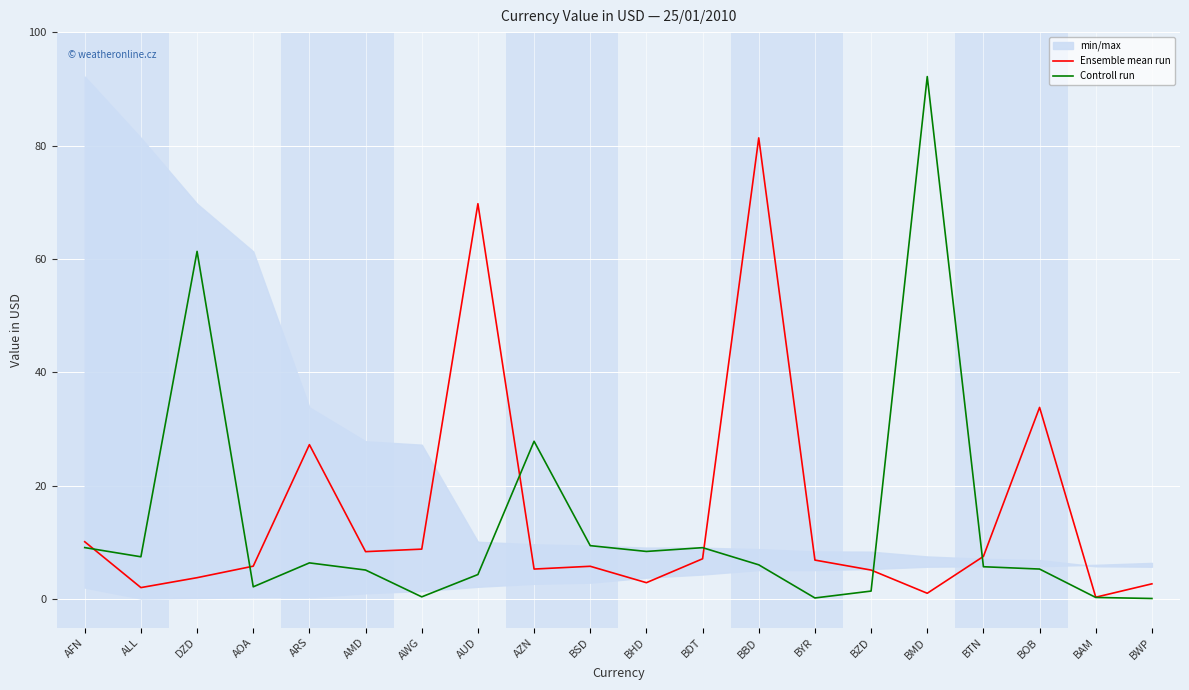

What is the value of the Controll run point at the 6th from the left?

5.1